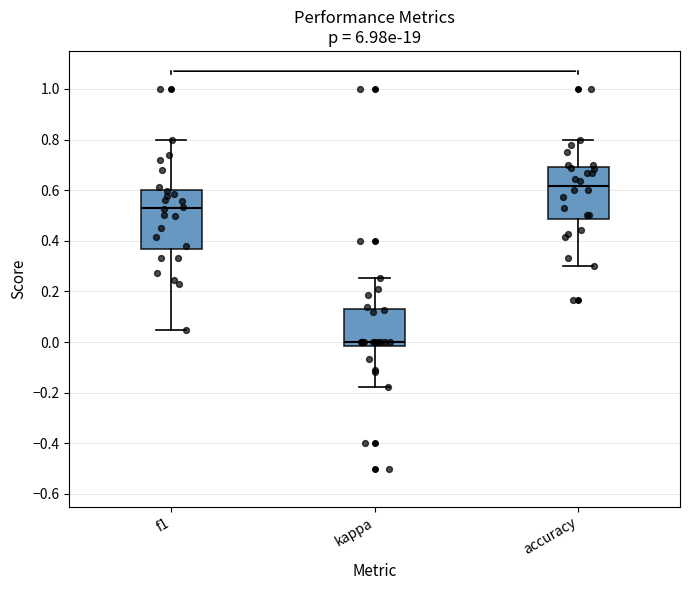

Reading left to right, transcribe this box plot: for each box, give where its median line is, the range the box spans, and where its two whiskers end, as read against the y-axis. The values are not printed on the chart, so give them approximately, as read against the axis.

f1: median 0.52, box 0.36 to 0.60, whiskers 0.04 to 0.80
kappa: median 0.00, box -0.02 to 0.12, whiskers -0.18 to 0.26
accuracy: median 0.62, box 0.48 to 0.70, whiskers 0.30 to 0.80